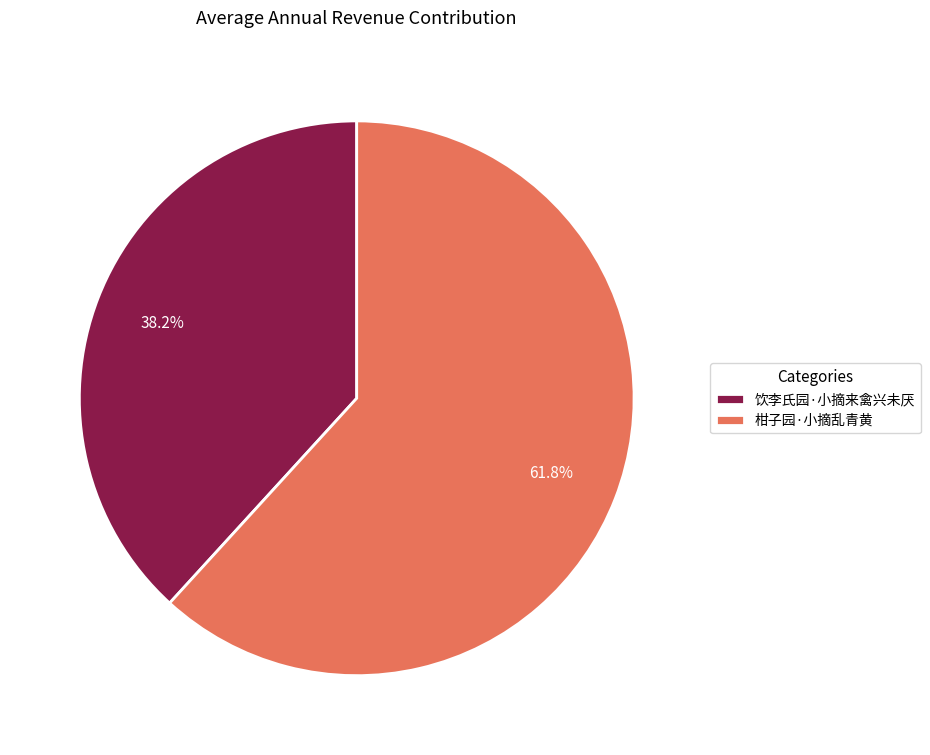

To the nearest percent, what is the difference between the largest and smallest slice percentages?

24%